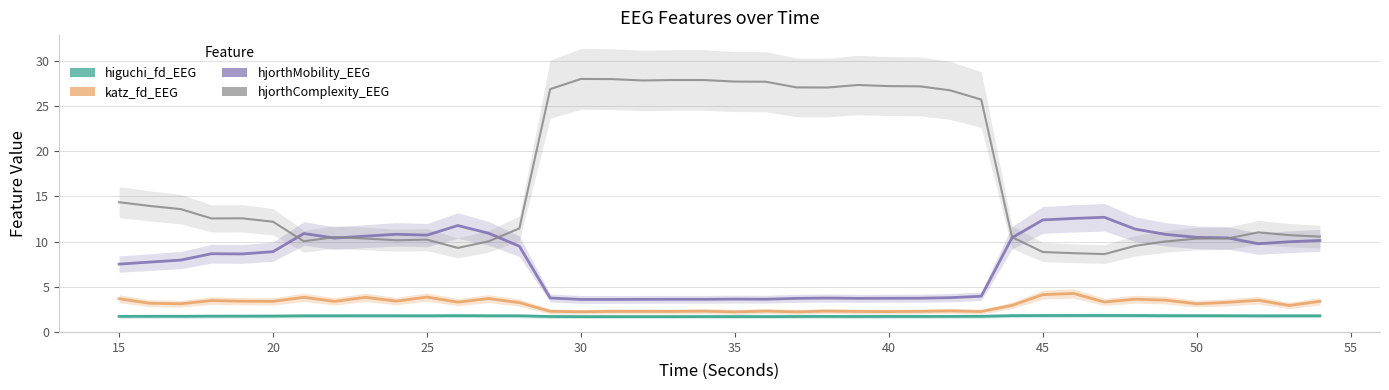

How many lines are shown in the chart?

4